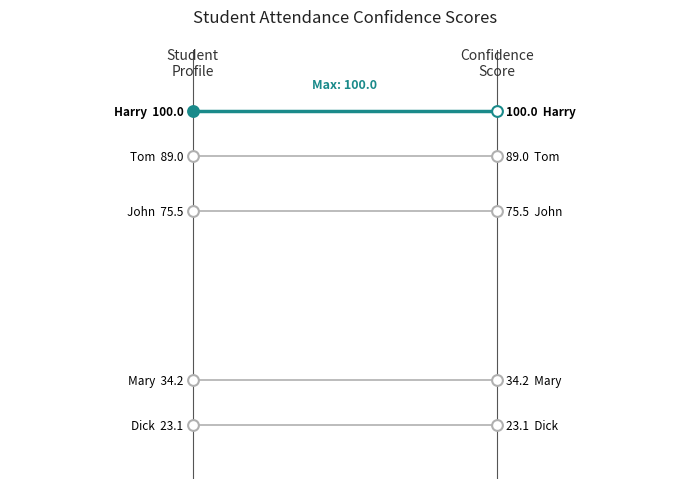

Which has a higher value, 3 or 2?

3